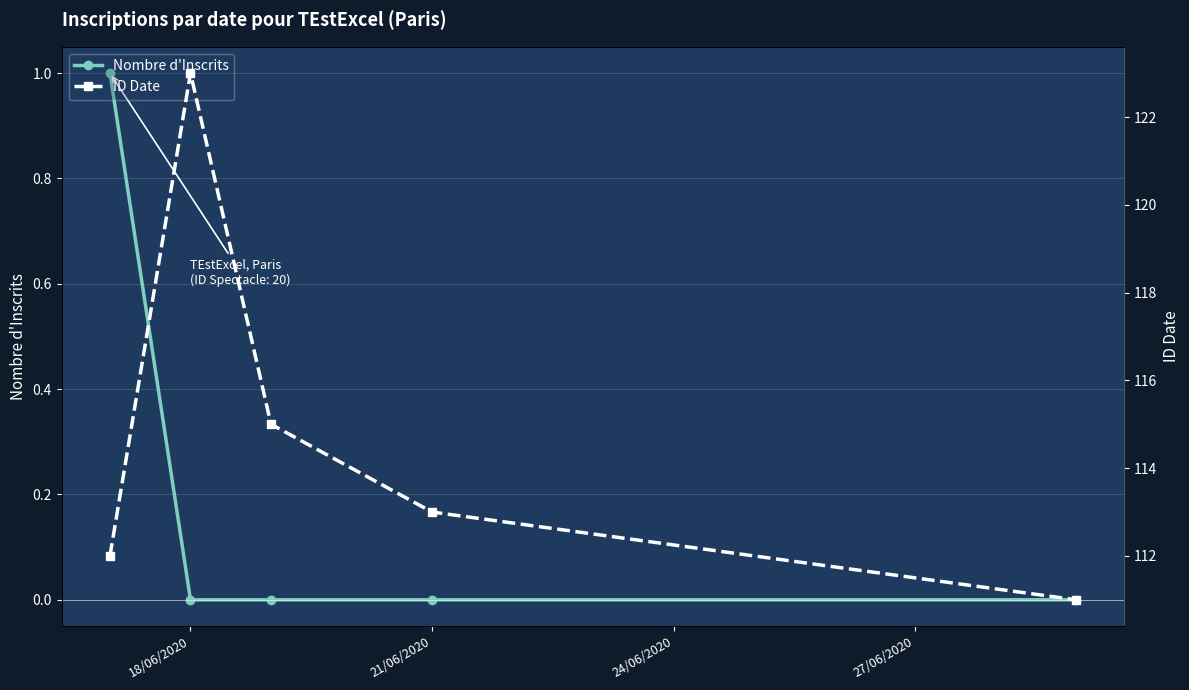

True or false: Nombre d'Inscrits has a value of 0 at 18/06/2020.

True